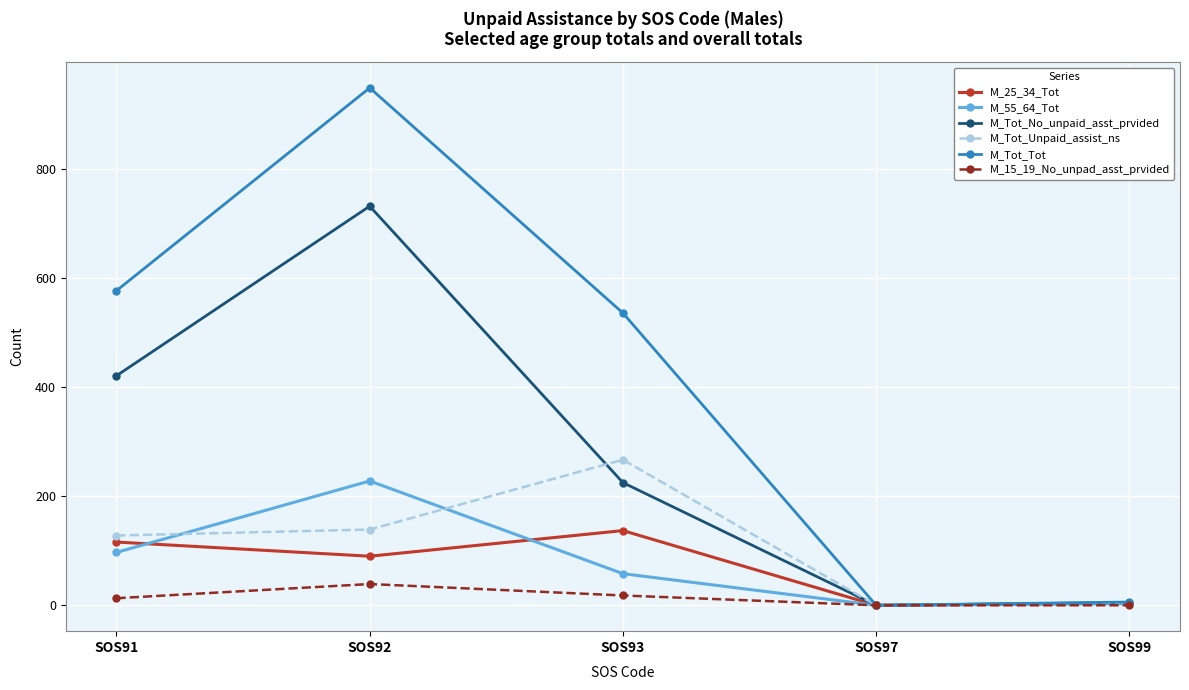

Where is M_Tot_No_unpaid_asst_prvided nearest to the value 366?

SOS91